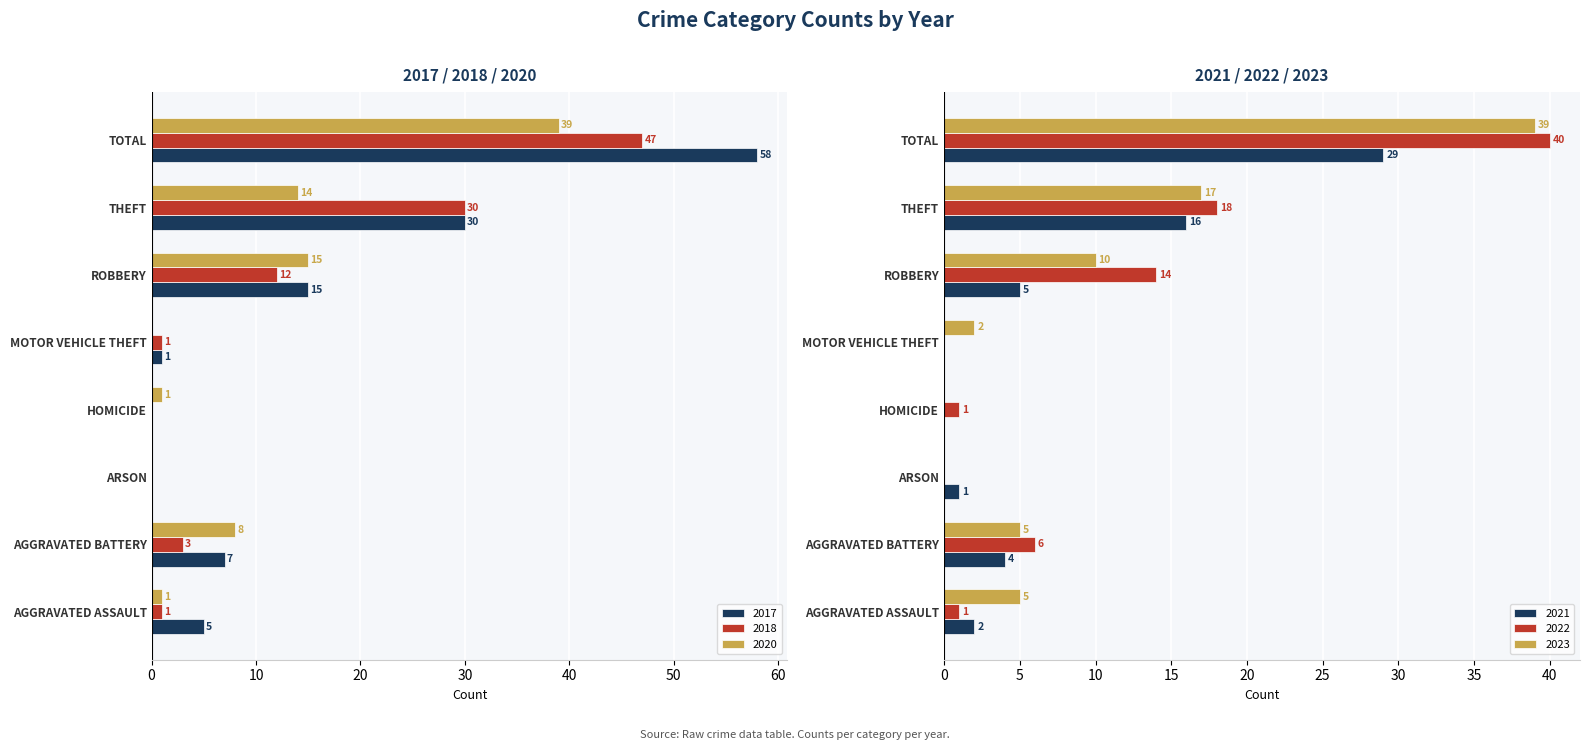

Is the value of 2020 at AGGRAVATED ASSAULT greater than the value of 2017 at AGGRAVATED BATTERY?

No